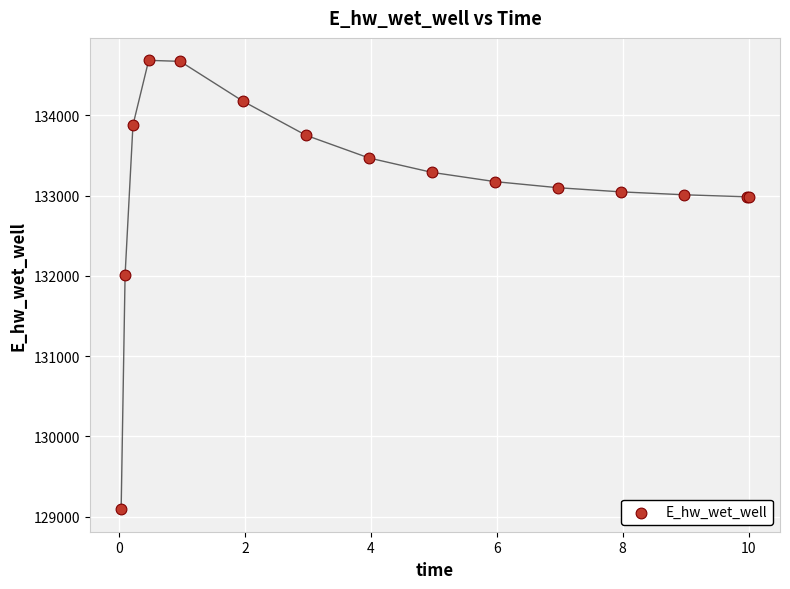

What Y value in the scatter plot is closest to 131889?

132011.0